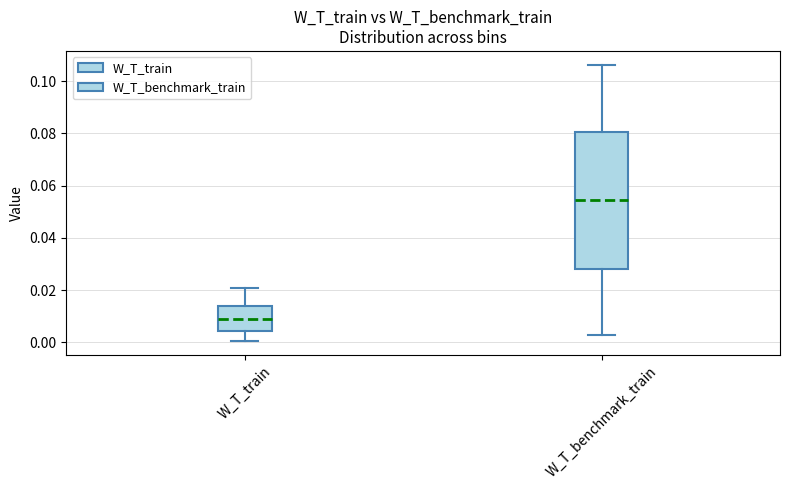

Which box's median line is the highest?

W_T_benchmark_train